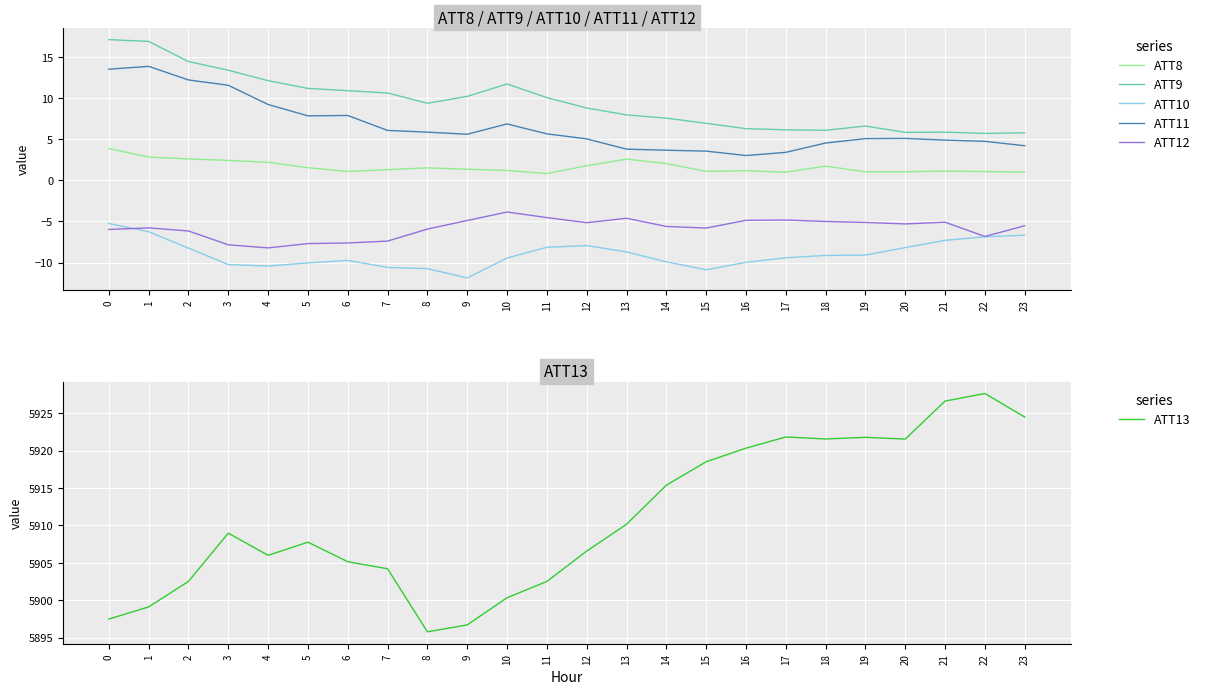

Reading left to right, transcribe all the data shown in this chart.

ATT8: 3.9	2.8	2.6	2.4	2.2	1.5	1.1	1.3	1.5	1.4	1.2	0.8	1.8	2.6	2.1	1.1	1.2	1.0	1.7	1.0	1.1	1.1	1.1	1.0
ATT9: 17.1	16.9	14.5	13.4	12.1	11.2	10.9	10.6	9.4	10.2	11.7	10.1	8.8	8.0	7.6	7.0	6.3	6.2	6.1	6.6	5.9	5.9	5.7	5.8
ATT10: -5.2	-6.2	-8.2	-10.3	-10.4	-10.0	-9.7	-10.6	-10.7	-11.9	-9.4	-8.1	-7.9	-8.7	-9.9	-10.9	-10.0	-9.4	-9.1	-9.1	-8.2	-7.3	-6.9	-6.7
ATT11: 13.5	13.9	12.2	11.6	9.2	7.9	7.9	6.1	5.9	5.6	6.9	5.7	5.1	3.8	3.7	3.6	3.0	3.4	4.6	5.1	5.1	4.9	4.8	4.2
ATT12: -6.0	-5.8	-6.2	-7.8	-8.2	-7.7	-7.6	-7.4	-5.9	-4.9	-3.8	-4.5	-5.1	-4.6	-5.6	-5.8	-4.9	-4.8	-5.0	-5.1	-5.3	-5.1	-6.8	-5.5
ATT13: 5897.5	5899.1	5902.5	5909.0	5906.0	5907.7	5905.1	5904.2	5895.8	5896.7	5900.3	5902.5	5906.6	5910.1	5915.4	5918.5	5920.3	5921.8	5921.5	5921.8	5921.5	5926.6	5927.6	5924.5